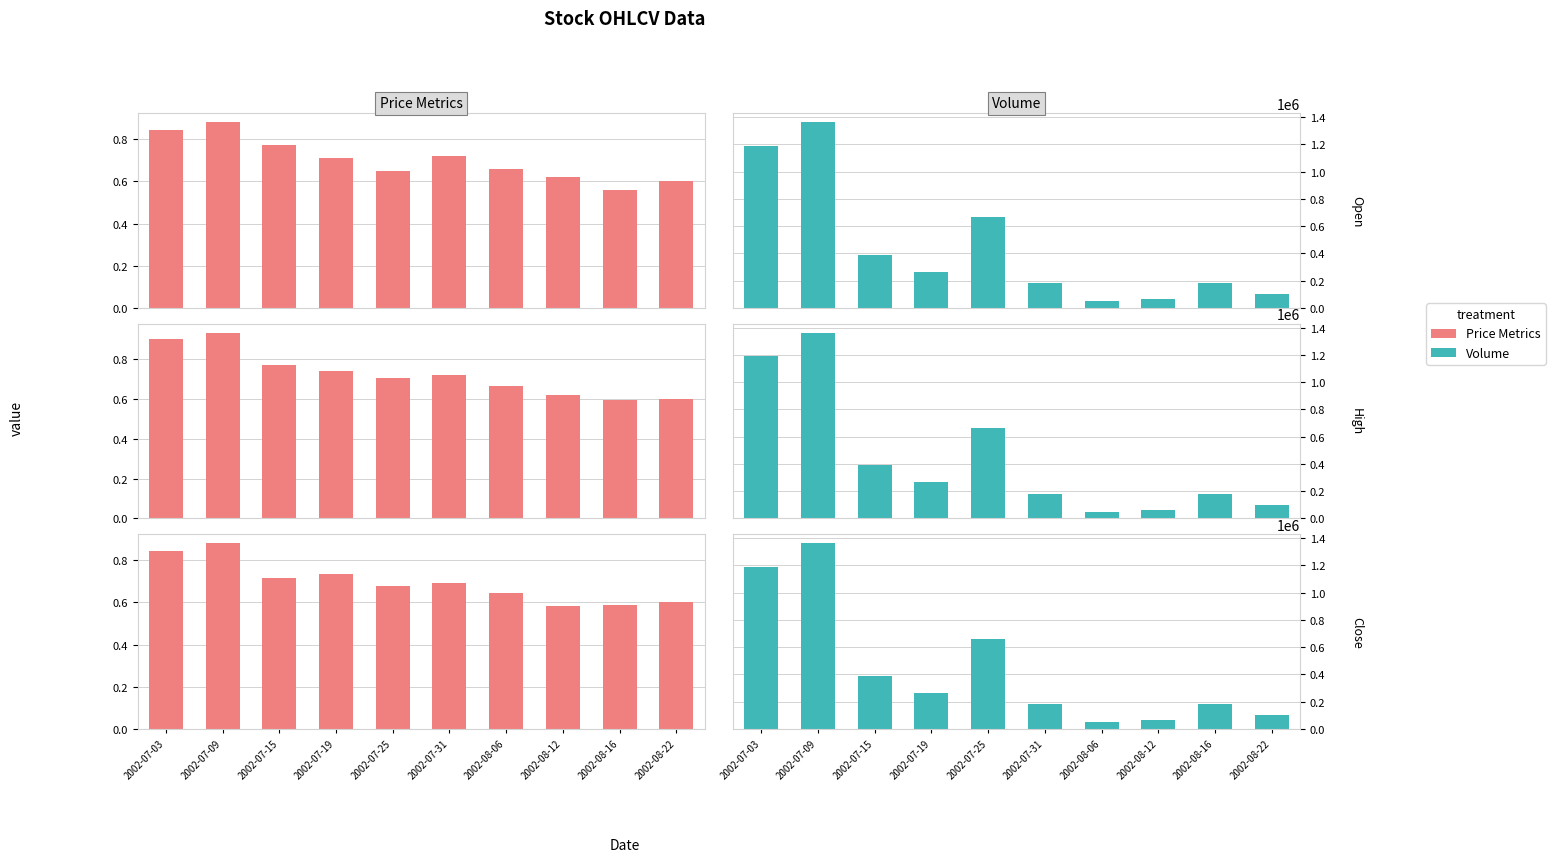

What is the minimum value shown in the chart?

0.6